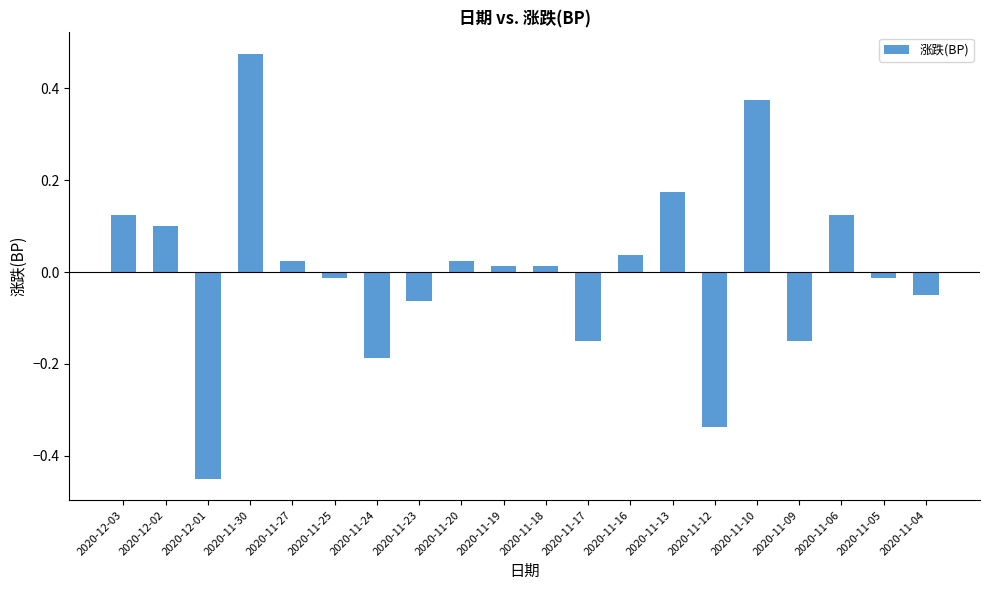

Between 2020-12-01 and 2020-11-27, which is larger?

2020-11-27